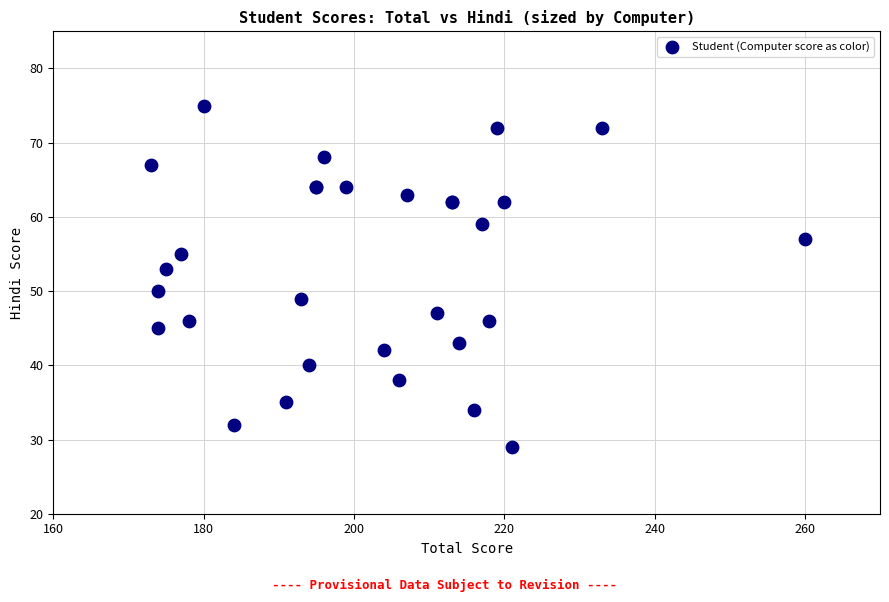

What Y value in the scatter plot is closest to 52?

53